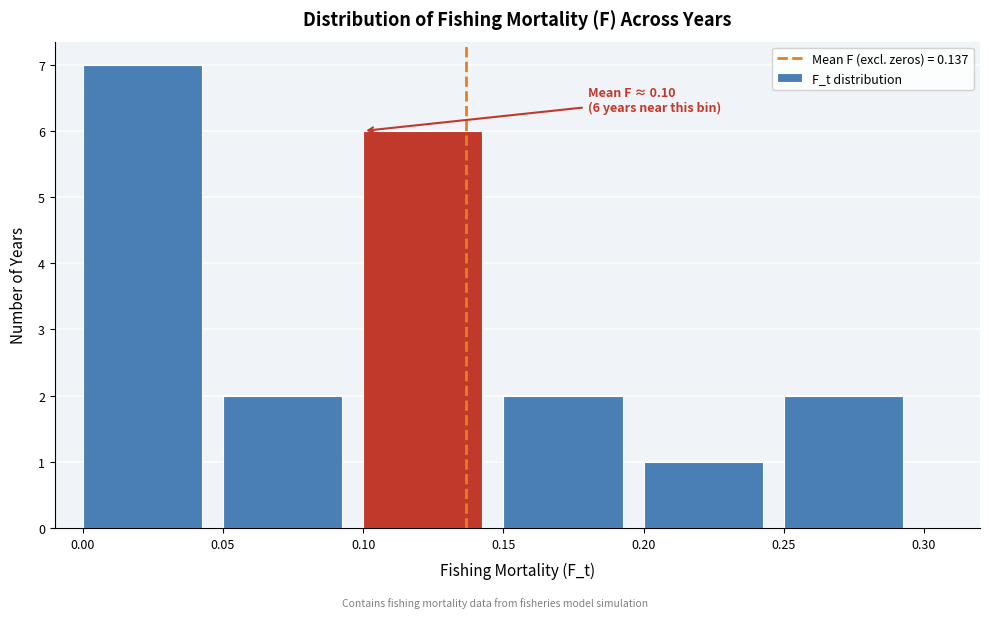

Which range on the x-axis has the tallest bar?

0.00 to 0.05